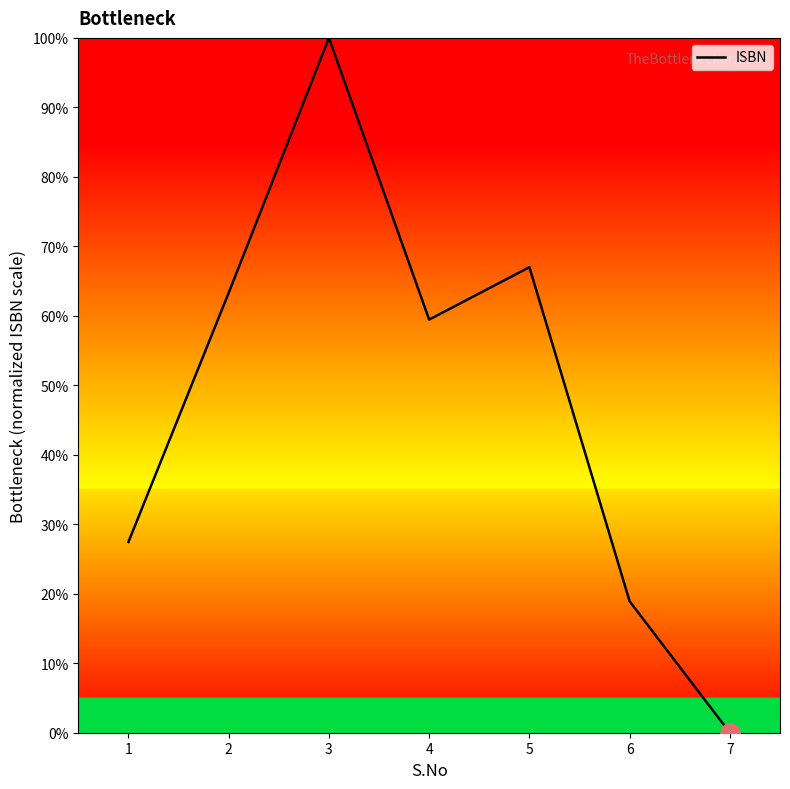

The value at 6 is 18.9. True or false?

True